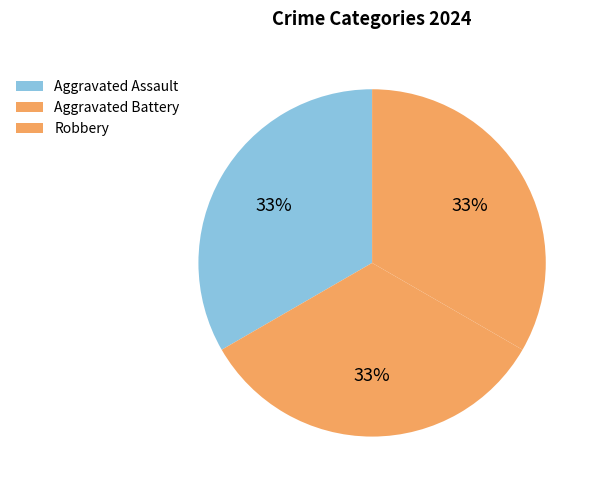

Is there any slice that represents more than half of the pie?

No